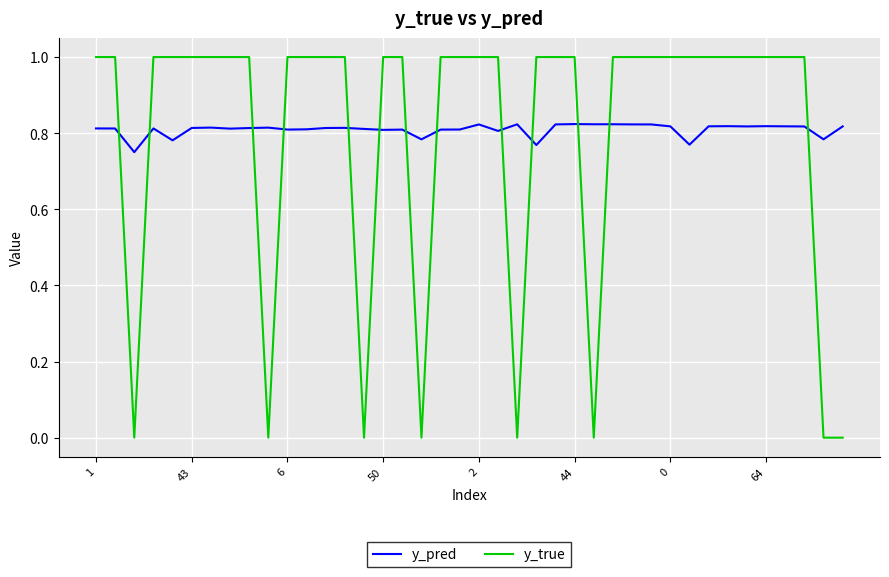

Which series has the largest range (max minus min)?

y_true